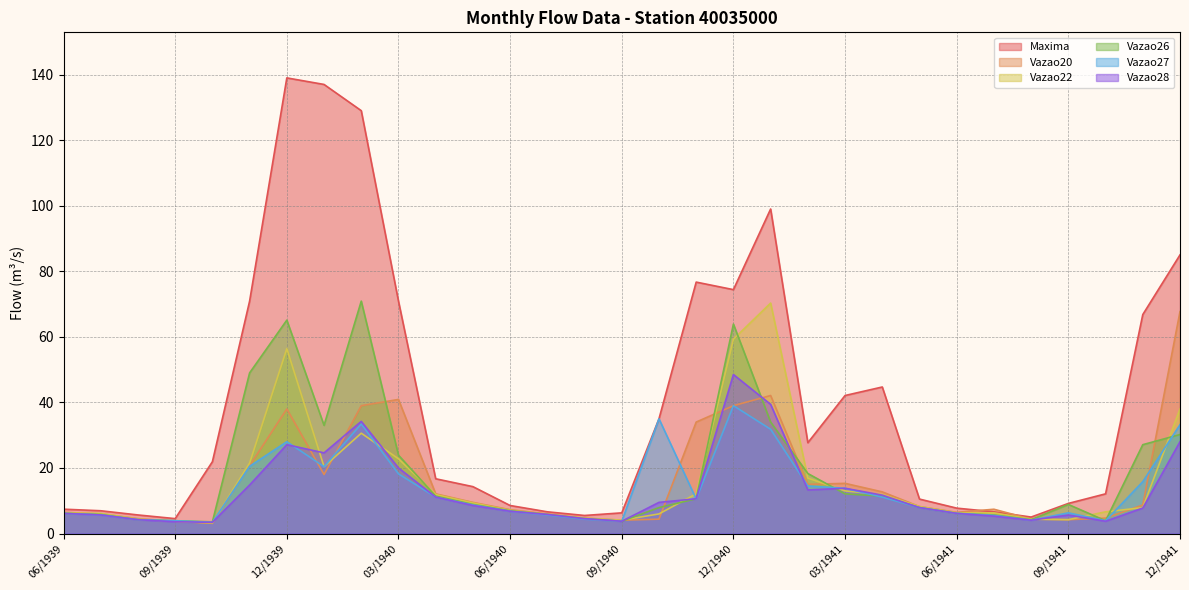

True or false: Vazao26 has more than 2 interior local peaks.

True